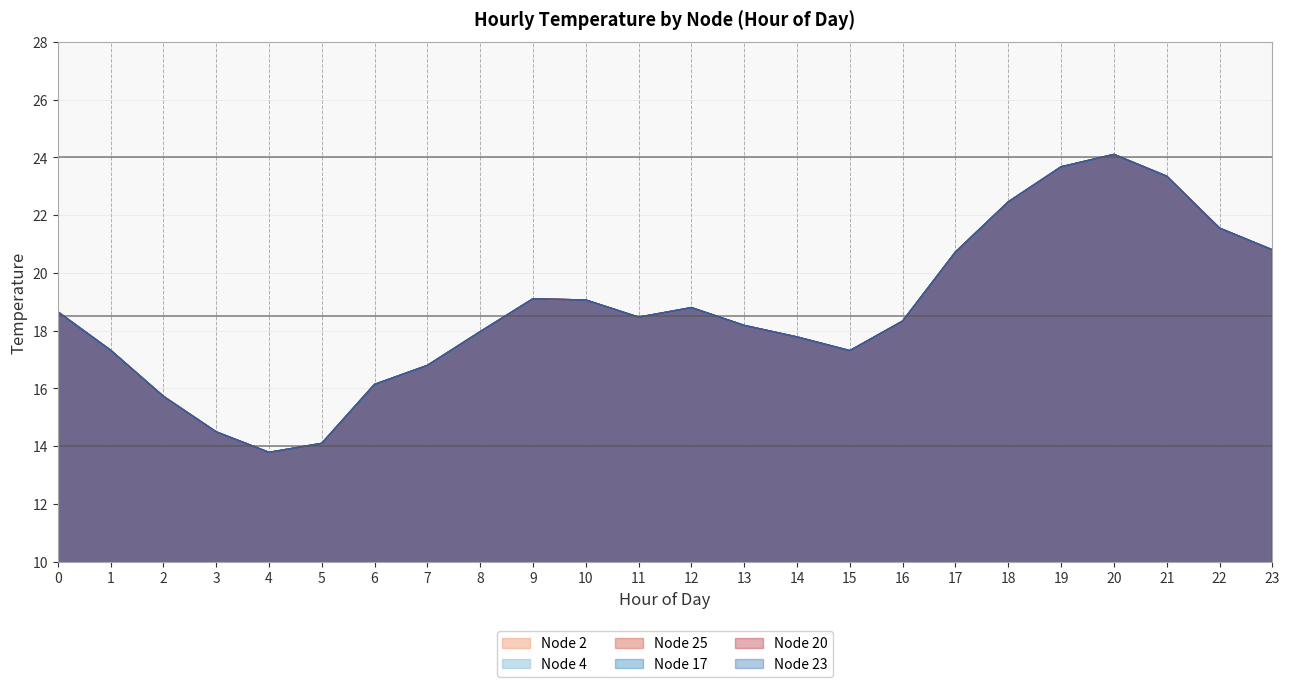

Reading left to right, extract all data points from this chart.

Node 2: 0=18.6	1=17.3	2=15.7	3=14.5	4=13.8	5=14.1	6=16.1	7=16.8	8=18.0	9=19.1	10=19.1	11=18.5	12=18.8	13=18.2	14=17.8	15=17.3	16=18.3	17=20.7	18=22.5	19=23.7	20=24.1	21=23.3	22=21.5	23=20.8
Node 4: 0=18.6	1=17.3	2=15.7	3=14.5	4=13.8	5=14.1	6=16.1	7=16.8	8=18.0	9=19.1	10=19.1	11=18.5	12=18.8	13=18.2	14=17.8	15=17.3	16=18.3	17=20.7	18=22.5	19=23.7	20=24.1	21=23.3	22=21.5	23=20.8
Node 25: 0=18.6	1=17.3	2=15.7	3=14.5	4=13.8	5=14.1	6=16.1	7=16.8	8=18.0	9=19.1	10=19.1	11=18.5	12=18.8	13=18.2	14=17.8	15=17.3	16=18.3	17=20.7	18=22.5	19=23.7	20=24.1	21=23.3	22=21.5	23=20.8
Node 17: 0=18.6	1=17.3	2=15.7	3=14.5	4=13.8	5=14.1	6=16.1	7=16.8	8=18.0	9=19.1	10=19.1	11=18.5	12=18.8	13=18.2	14=17.8	15=17.3	16=18.3	17=20.7	18=22.5	19=23.7	20=24.1	21=23.3	22=21.5	23=20.8
Node 20: 0=18.6	1=17.3	2=15.7	3=14.5	4=13.8	5=14.1	6=16.1	7=16.8	8=18.0	9=19.1	10=19.1	11=18.5	12=18.8	13=18.2	14=17.8	15=17.3	16=18.3	17=20.7	18=22.5	19=23.7	20=24.1	21=23.3	22=21.5	23=20.8
Node 23: 0=18.6	1=17.3	2=15.7	3=14.5	4=13.8	5=14.1	6=16.1	7=16.8	8=18.0	9=19.1	10=19.1	11=18.5	12=18.8	13=18.2	14=17.8	15=17.3	16=18.3	17=20.7	18=22.5	19=23.7	20=24.1	21=23.3	22=21.5	23=20.8